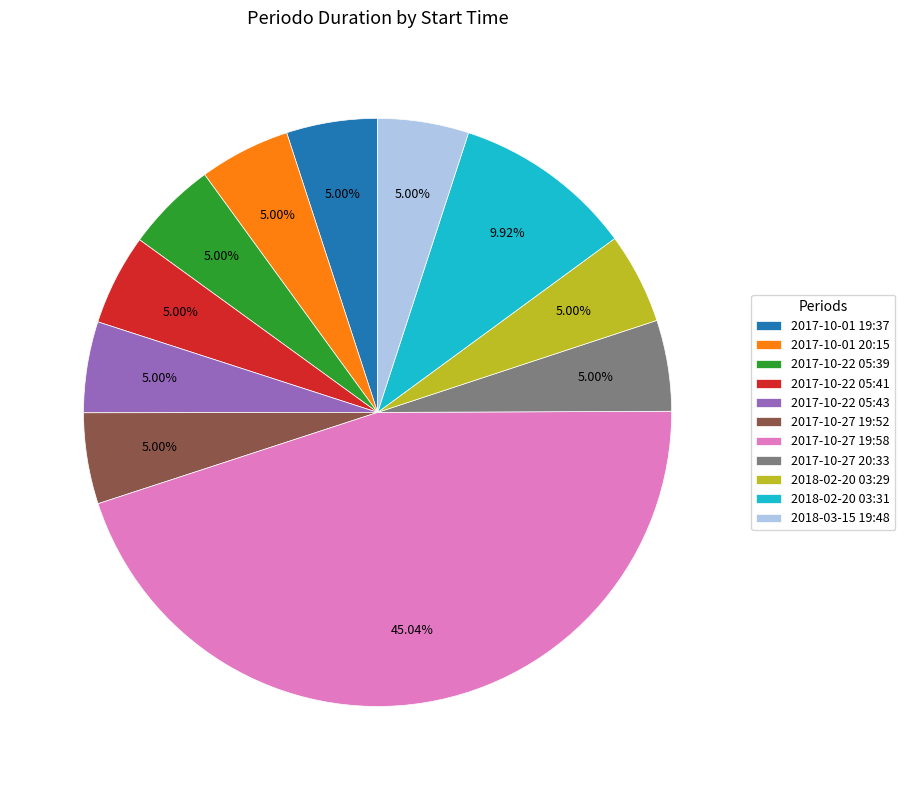

To the nearest percent, what percentage of the pie is 2017-10-27 19:52?

5%